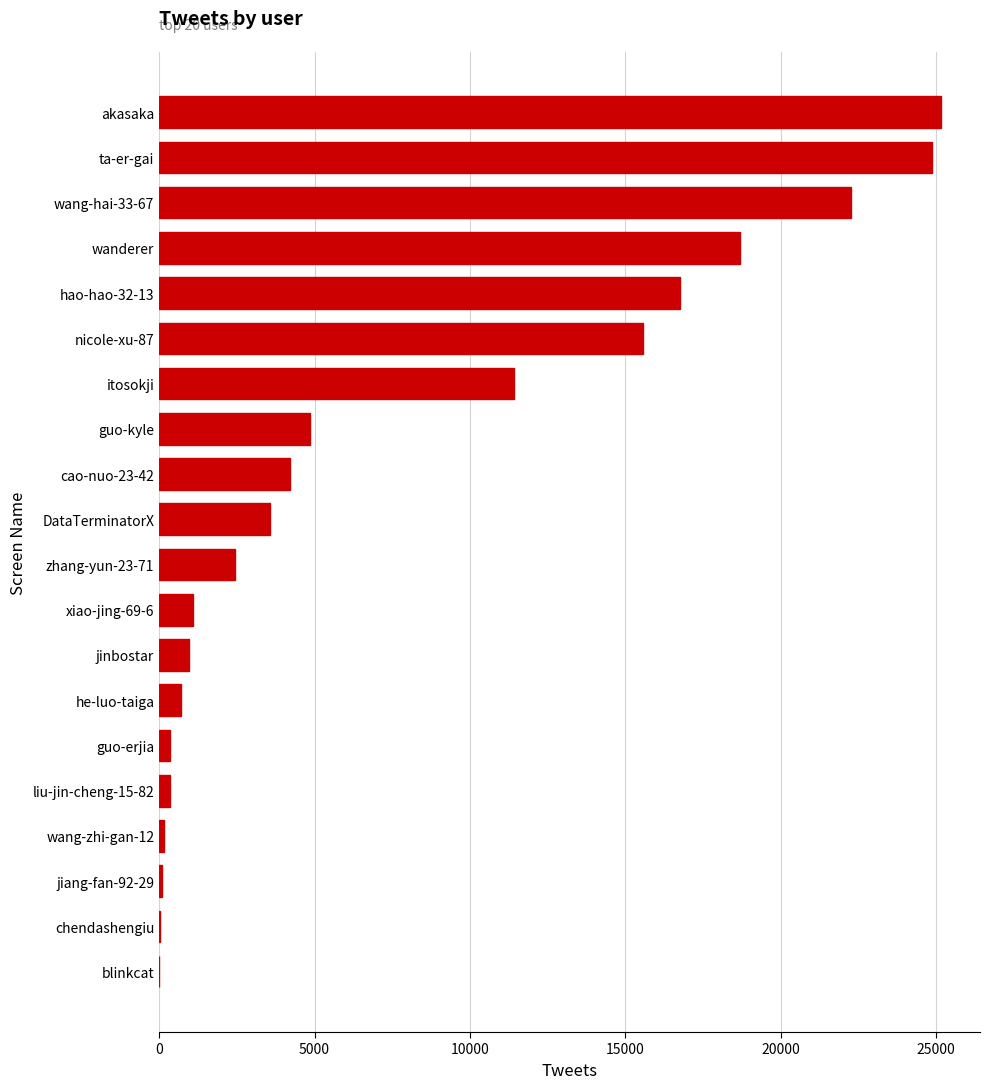

What is the sum of all values?

153532